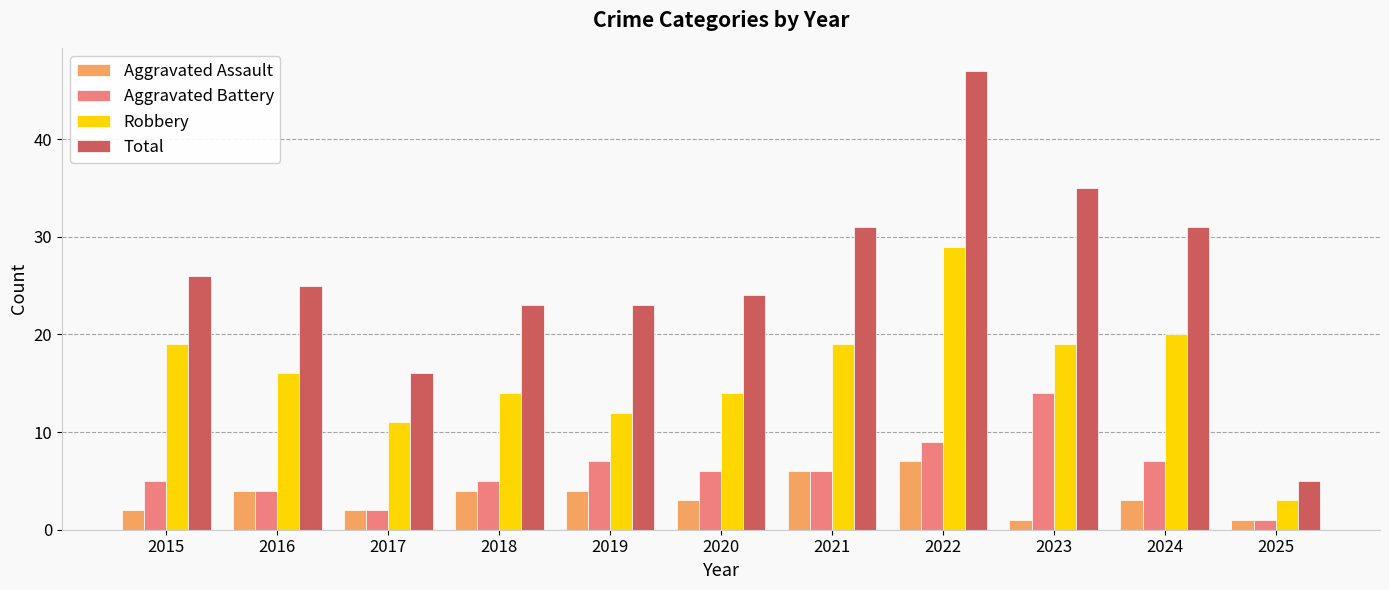

What are all the series names shown in the legend?

Aggravated Assault, Aggravated Battery, Robbery, Total